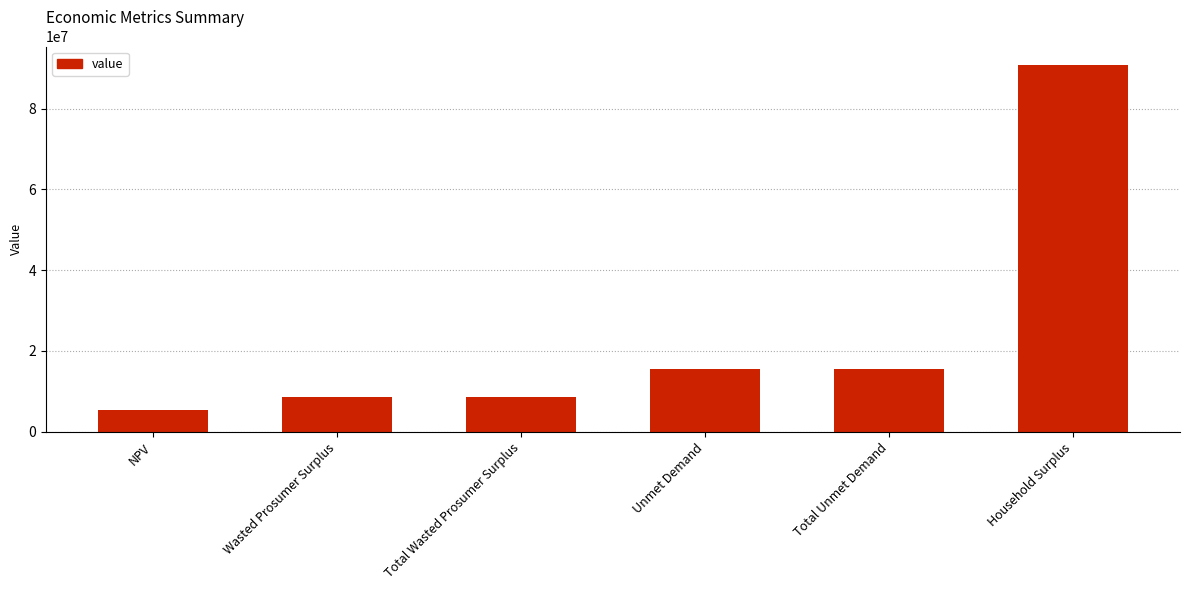

What is the label of the 2nd bar from the left?

Wasted Prosumer Surplus